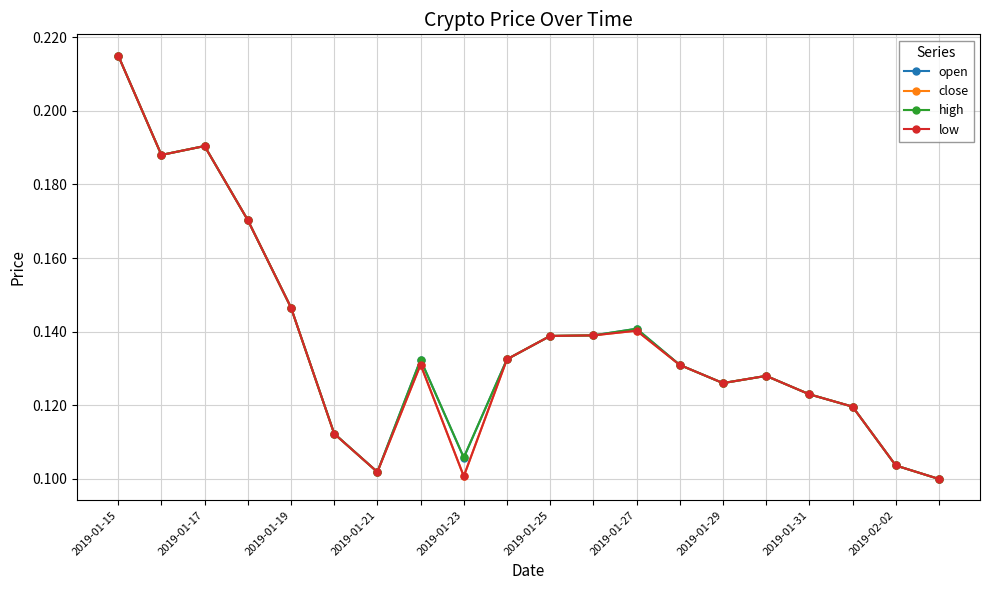

At how many categories does at least one series exceed 0?

20